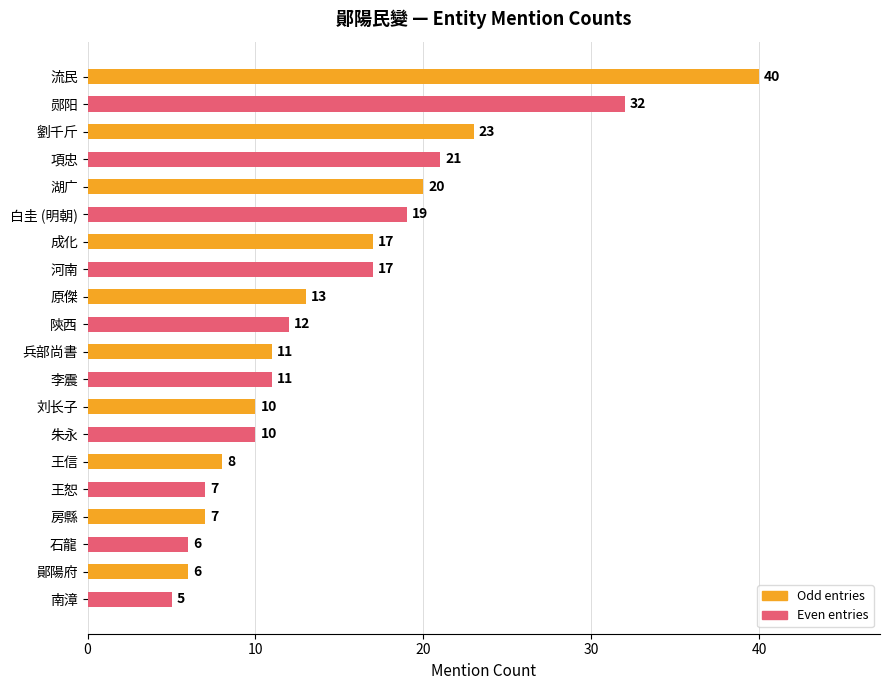

What is the value of the 9th bar from the top?

13